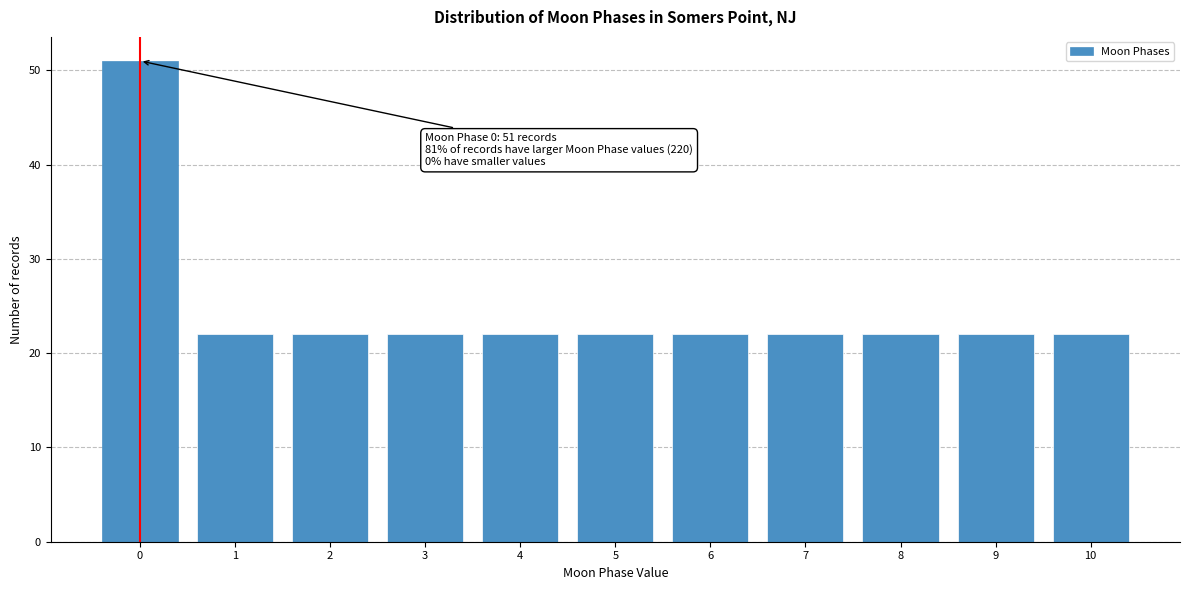

Reading left to right, transcribe all the data shown in this chart.

0=51	1=22	2=22	3=22	4=22	5=22	6=22	7=22	8=22	9=22	10=22